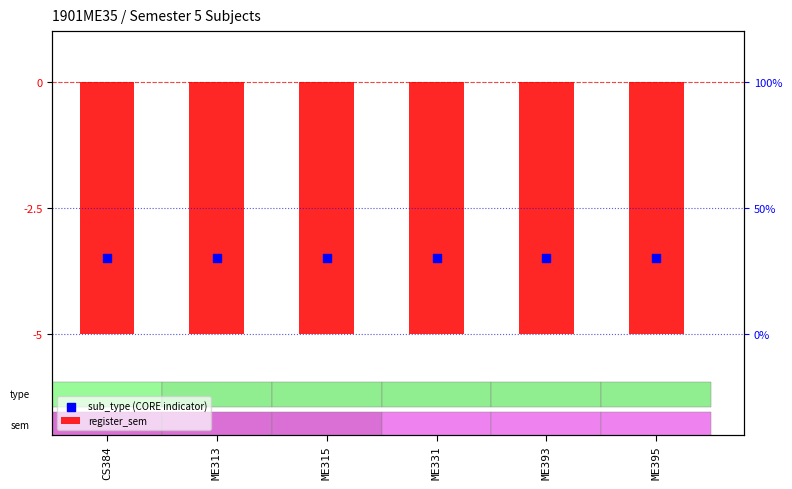

What is the total value across all series at CS384?

-8.5